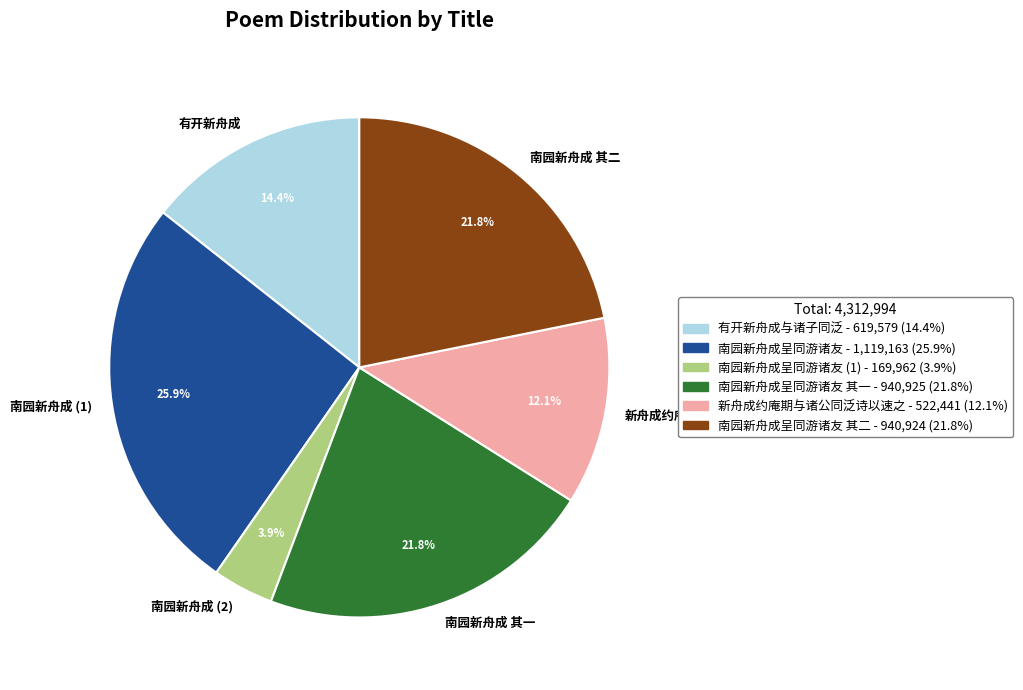

Which slice is the smallest?

南园新舟成 (2)